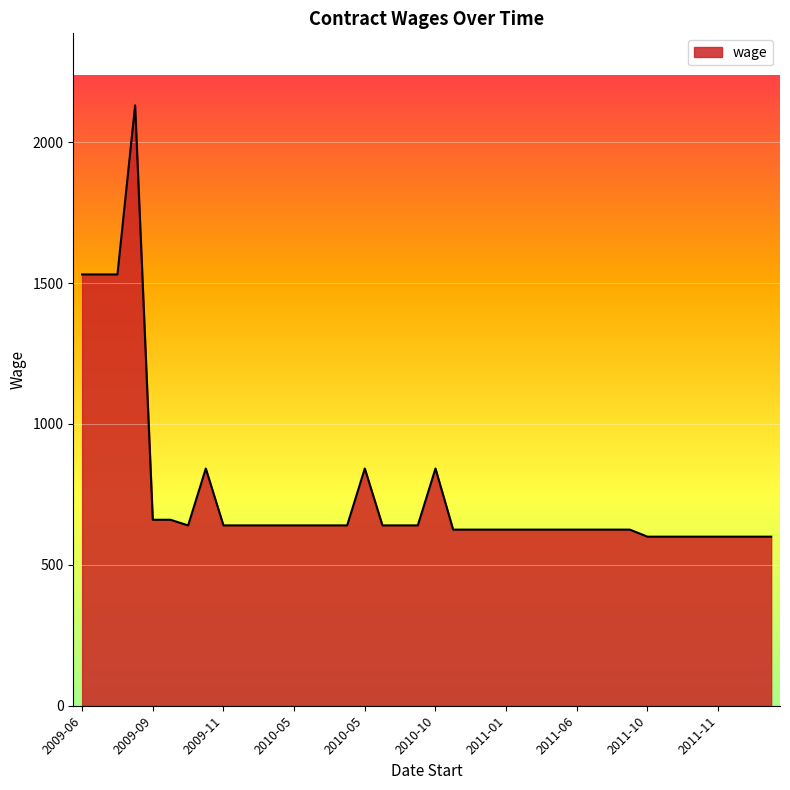

What is the greatest value displayed?

2130.7